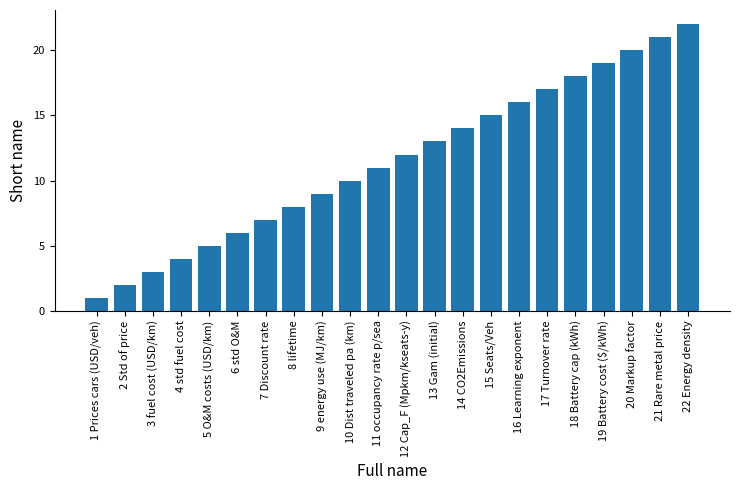

What is the label of the 13th bar from the left?

13 Gam (initial)